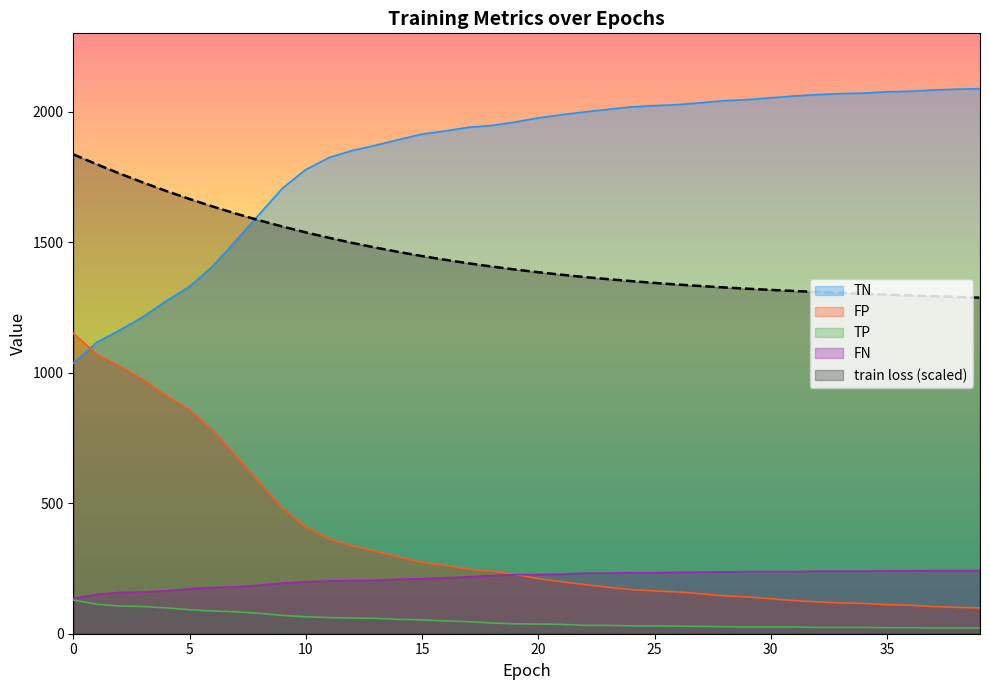

How many data points in TN are less than 227?

20